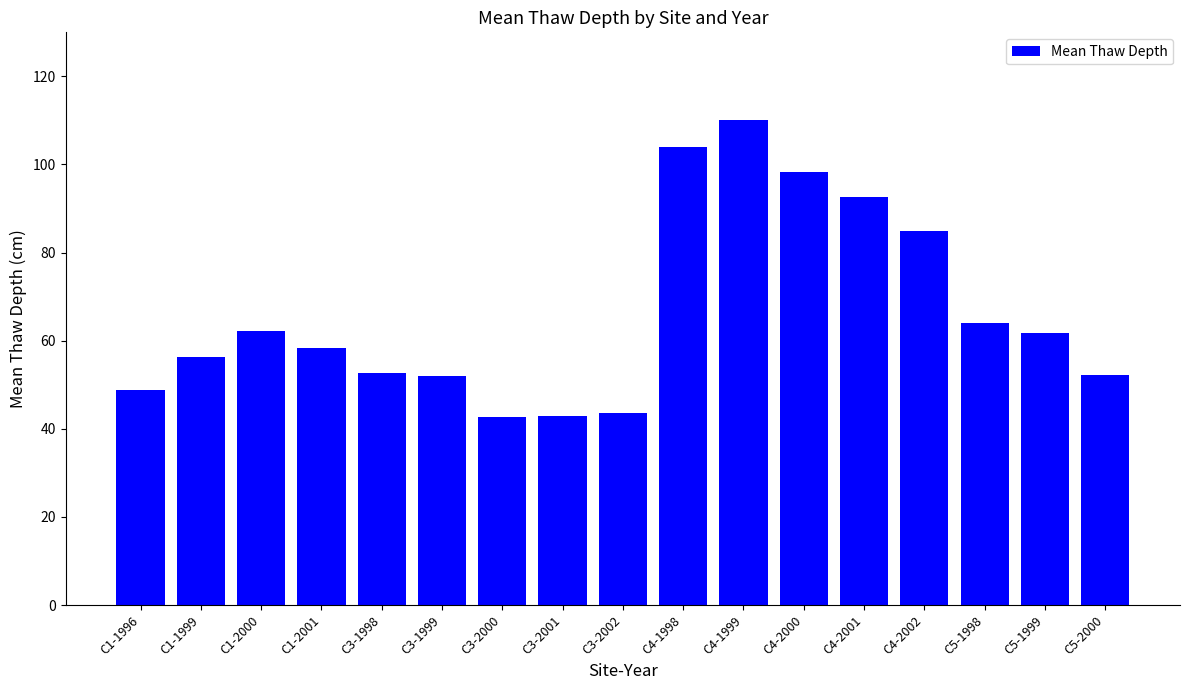

Where is the data nearest to the value 76?

C4-2002